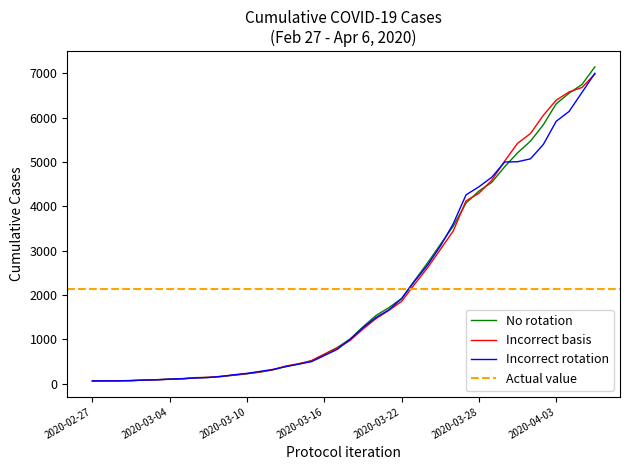

How many values are below 1010?

20